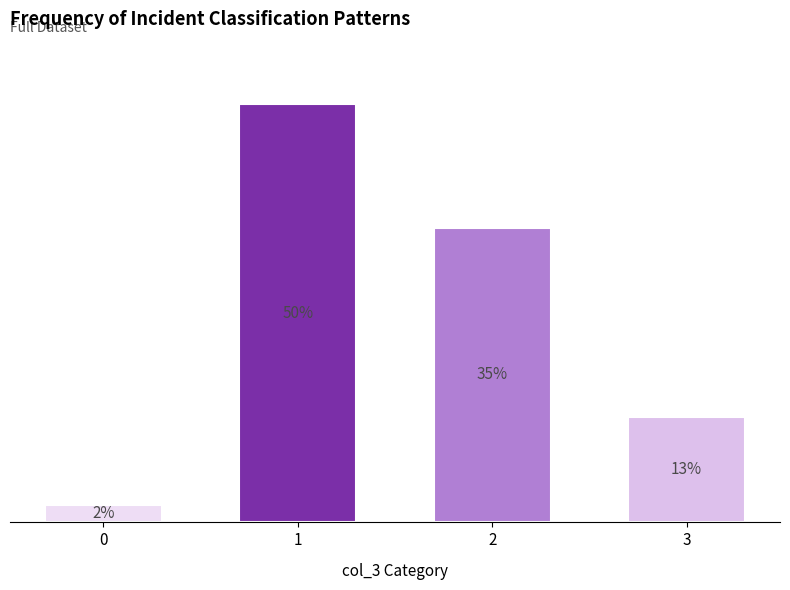

What is the sum of the values at 3 and 2?

91